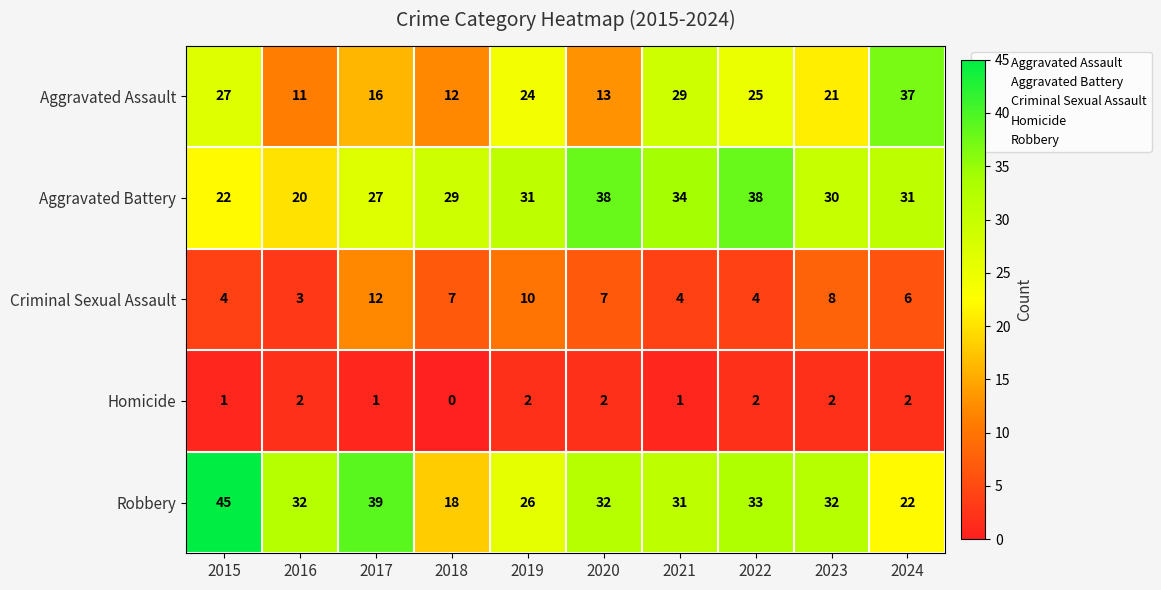

At which category is the sum across all series the highest?

2022